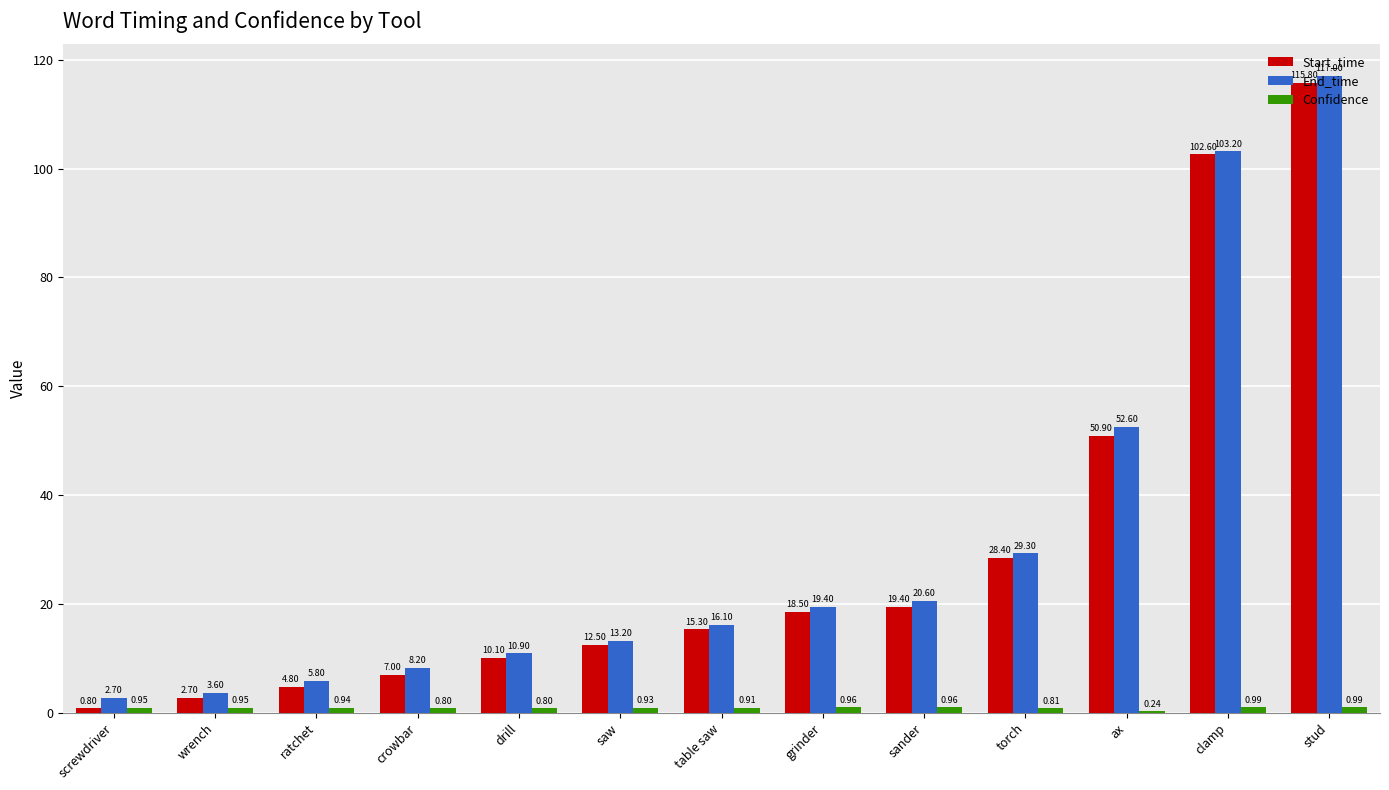

Between saw and stud, which series saw the biggest shift?

End_time